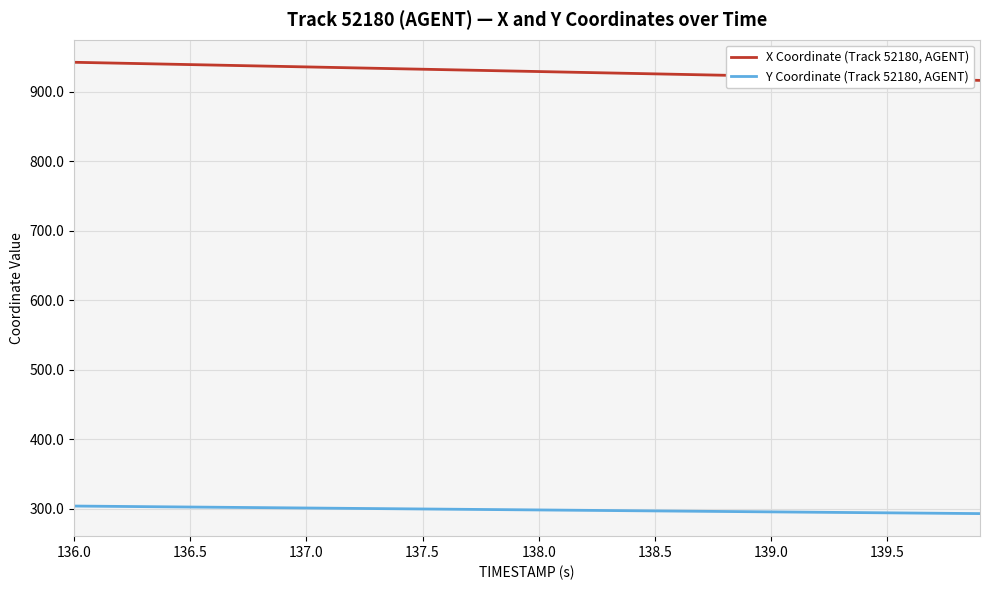

Rank the series by their maximum value, from lowest to highest.

Y Coordinate (Track 52180, AGENT), X Coordinate (Track 52180, AGENT)